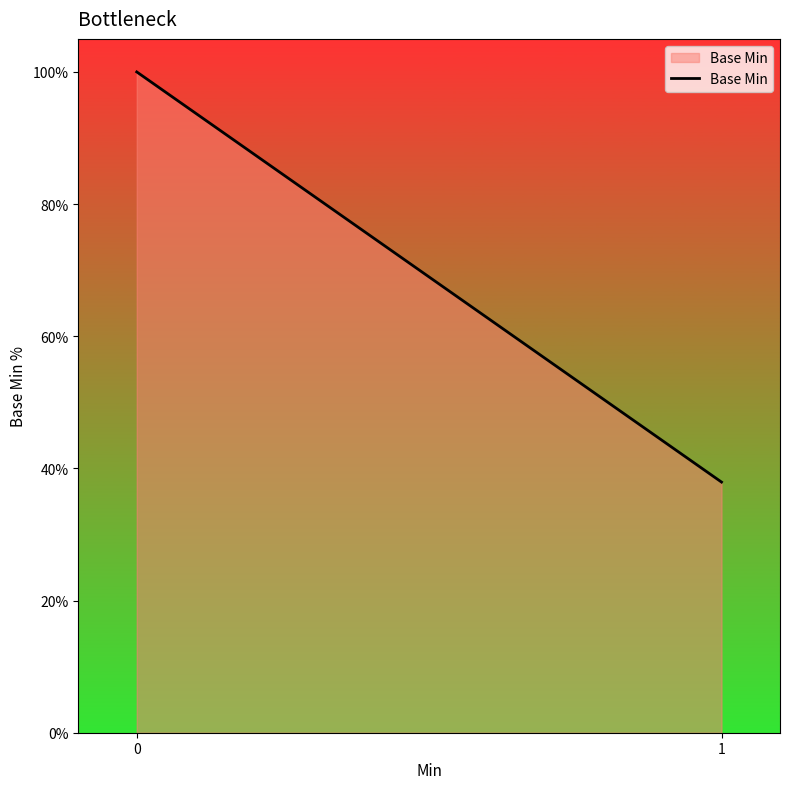

List the labels in order of value, largest first.

0, 1